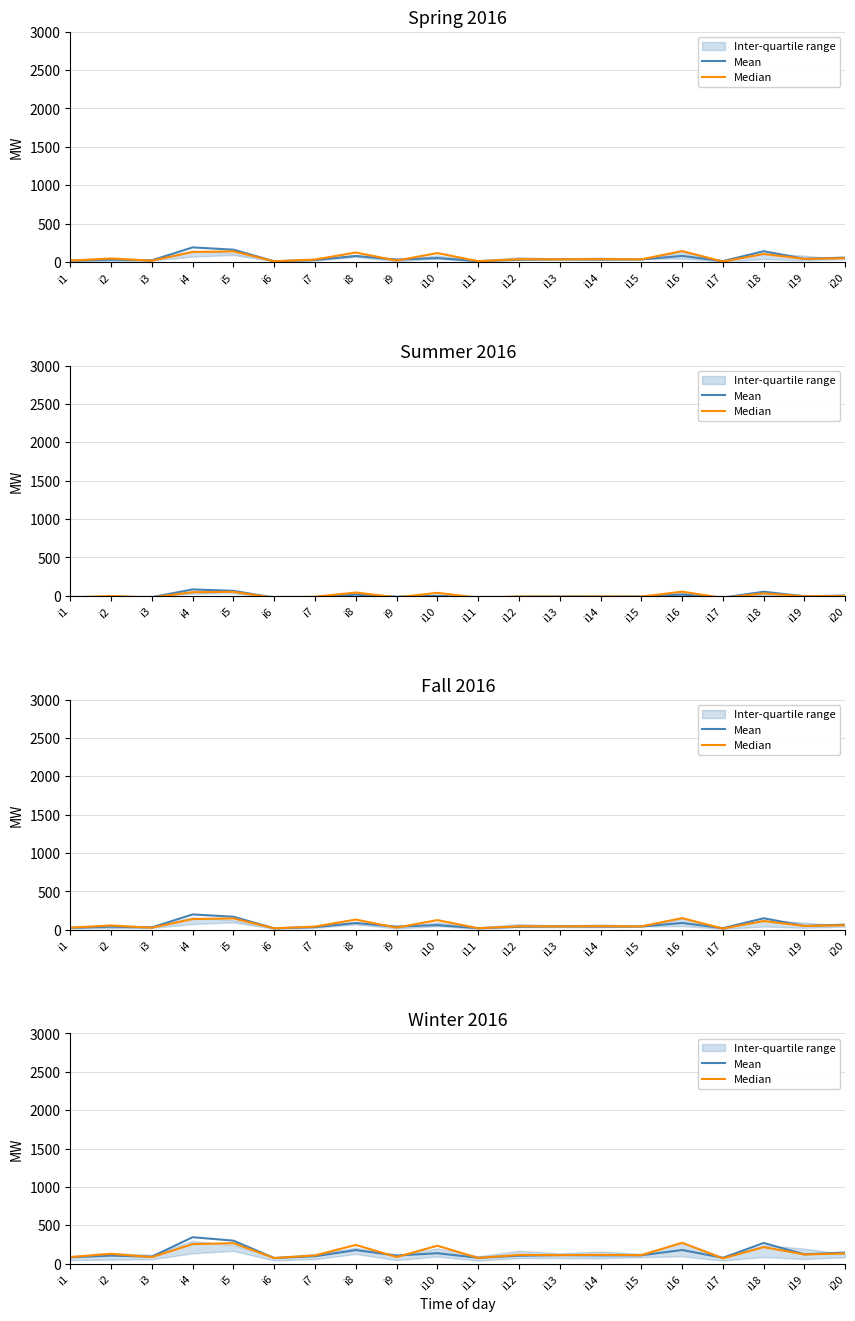

Reading left to right, extract all data points from this chart.

Mean: i1=84.0	i2=105.0	i3=91.5	i4=345.0	i5=300.0	i6=73.5	i7=97.5	i8=177.0	i9=106.5	i10=136.5	i11=76.5	i12=103.5	i13=112.5	i14=108.0	i15=109.5	i16=178.5	i17=76.5	i18=270.0	i19=121.5	i20=145.5
Median: i1=87.0	i2=129.0	i3=85.5	i4=255.0	i5=267.0	i6=73.5	i7=108.0	i8=244.5	i9=87.0	i10=234.0	i11=75.0	i12=114.0	i13=111.0	i14=115.5	i15=111.0	i16=273.0	i17=69.0	i18=216.0	i19=120.0	i20=133.5